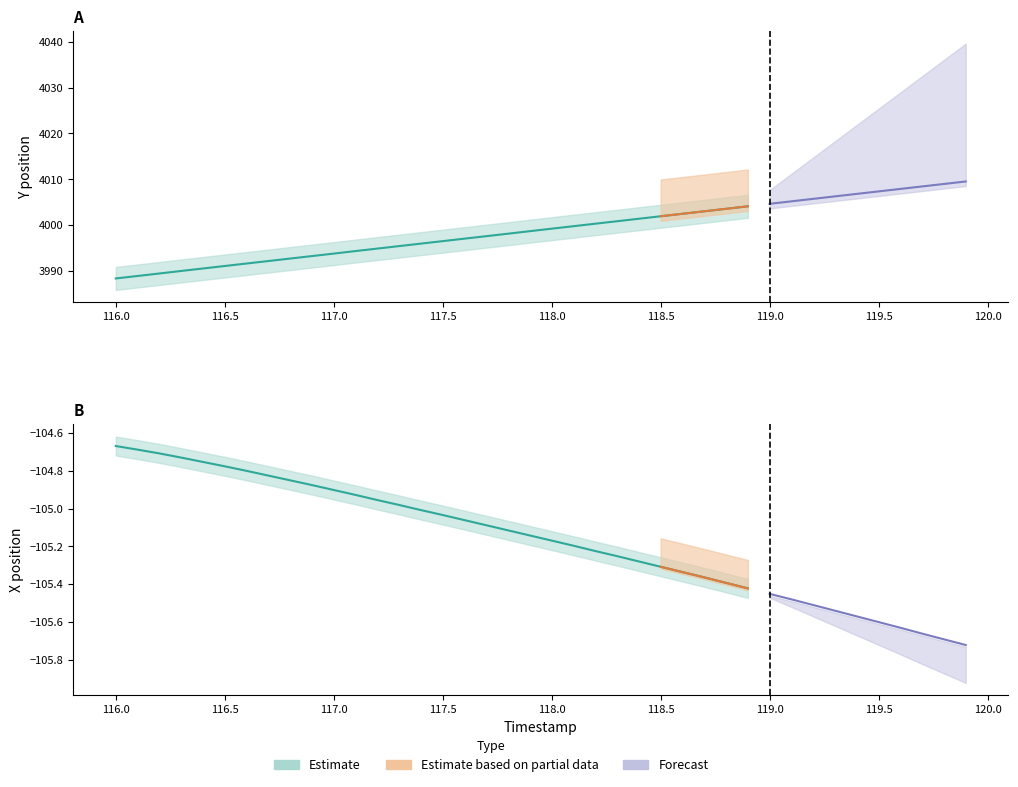

At which category is the sum across all series the highest?

119.9